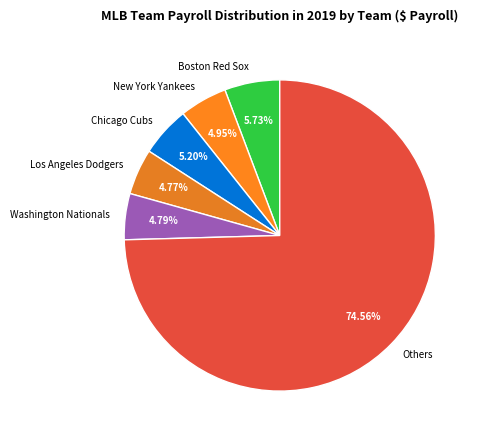

What is the largest slice in the pie chart?

Others